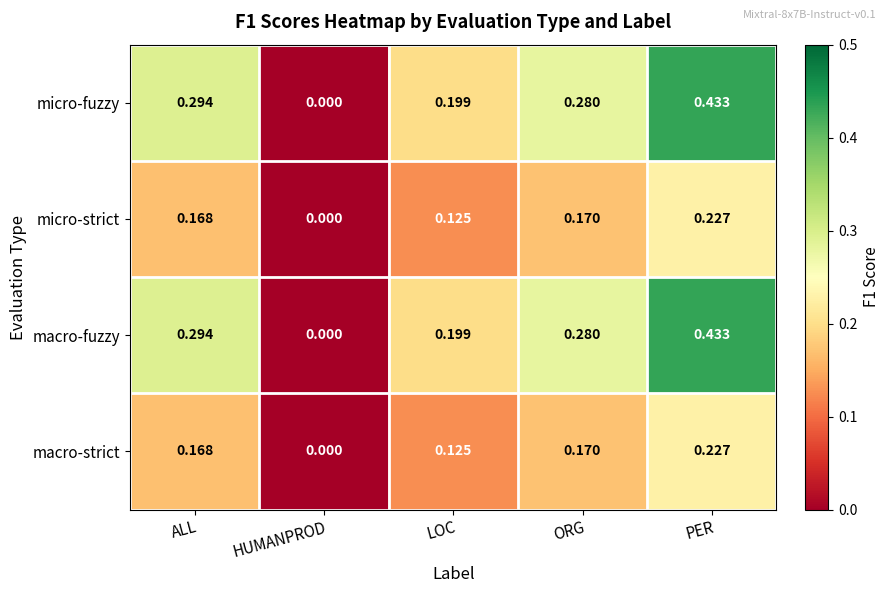

Where is micro-fuzzy nearest to the value 0?

HUMANPROD